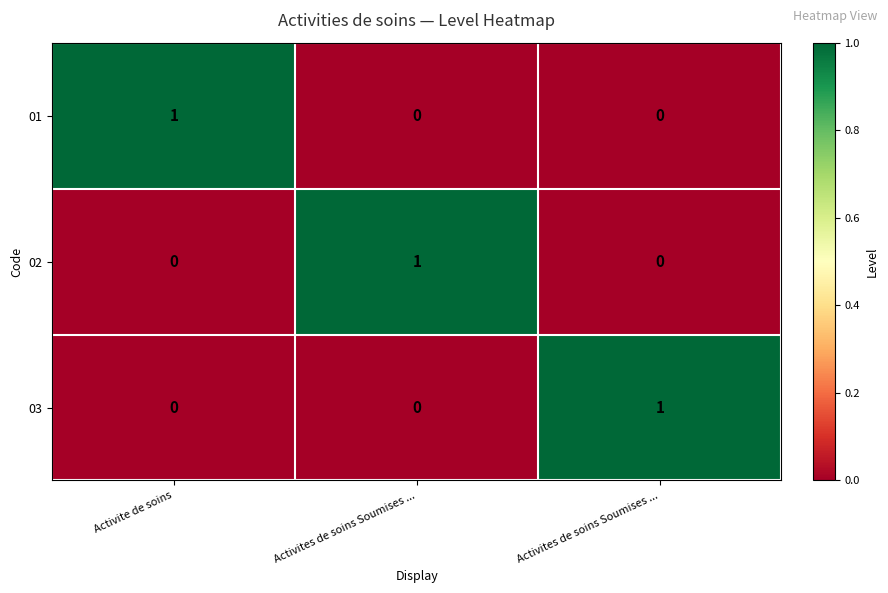

Which has a higher value, Activites de soins Soumises ... or Activites de soins Soumises ...?

Activites de soins Soumises ...